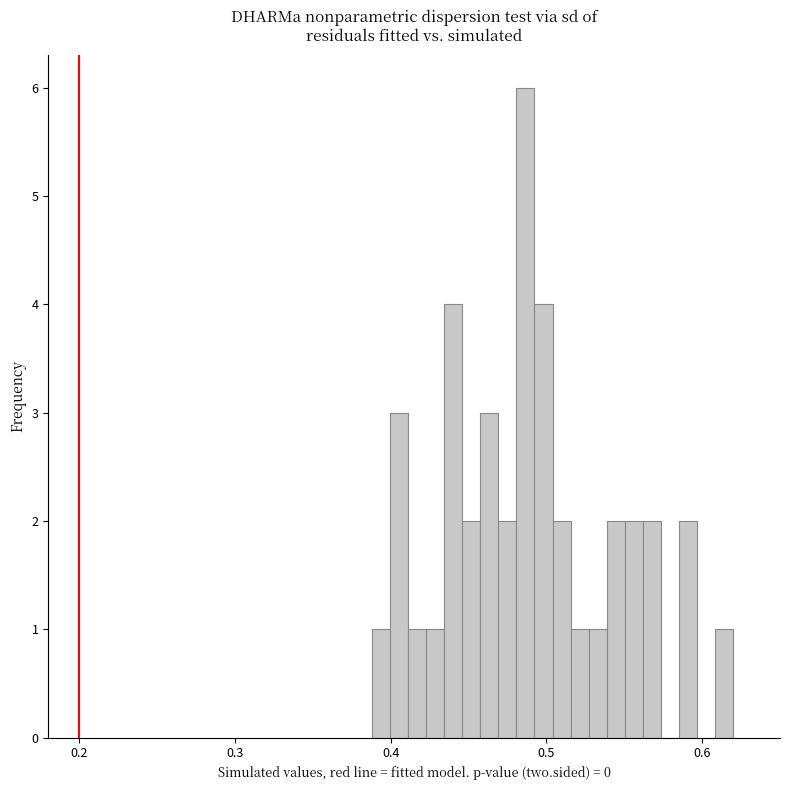

Around what value on the x-axis is the tallest bar? Give the approximate position of its centre, as read against the axis.

0.49